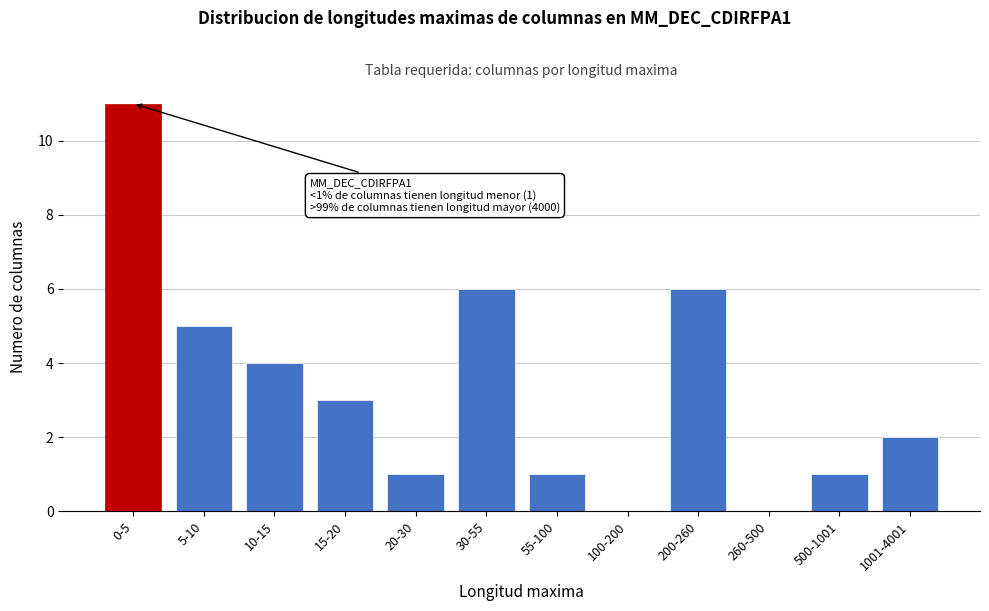

Reading left to right, what are all the values shown in this chart?

0-5=11	5-10=5	10-15=4	15-20=3	20-30=1	30-55=6	55-100=1	100-200=0	200-260=6	260-500=0	500-1001=1	1001-4001=2